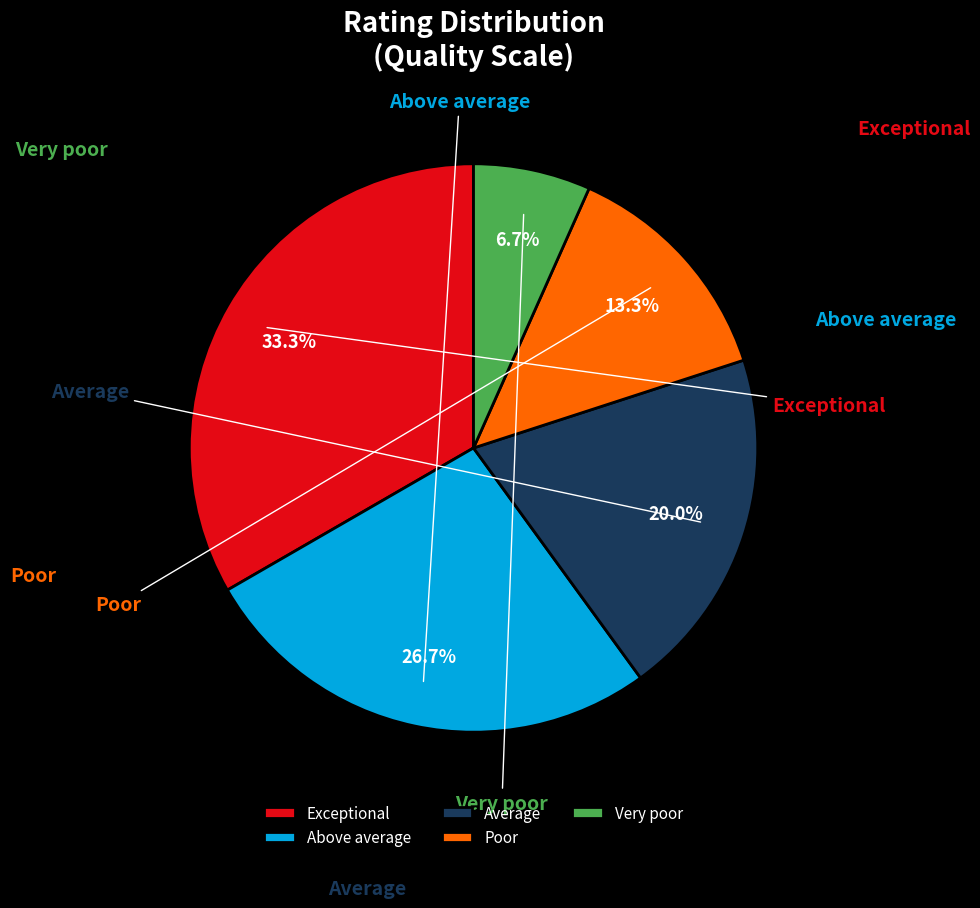

To the nearest percent, what is the combined percentage of Exceptional and Poor?

47%